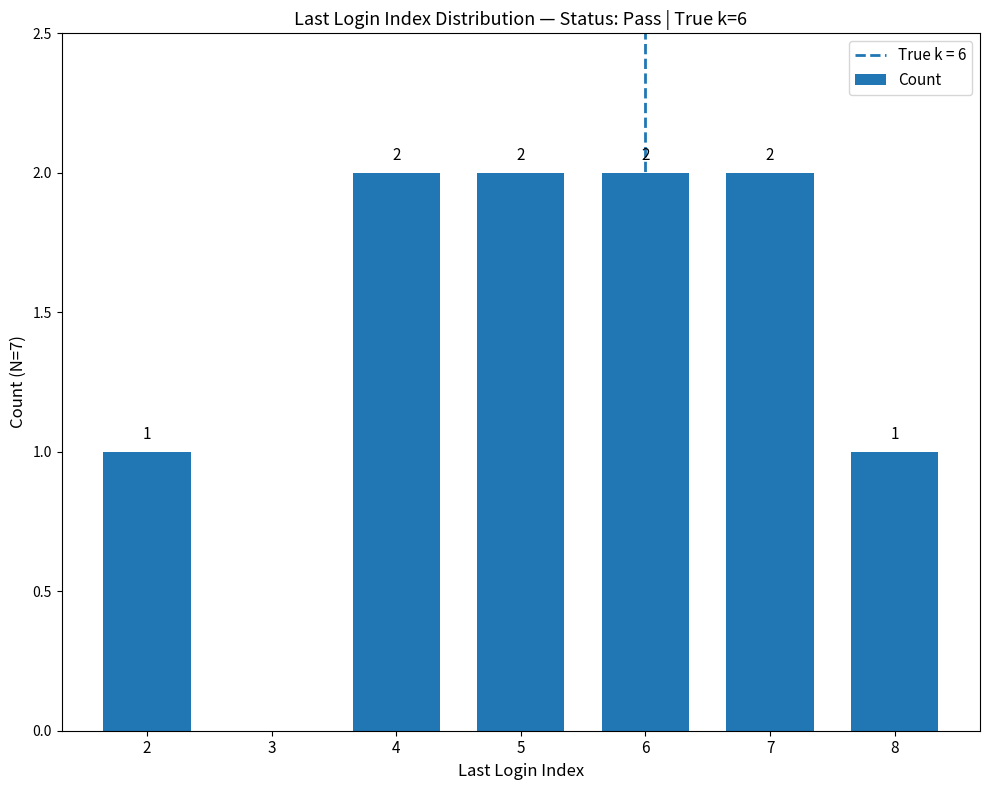

How many values are between 1 and 2?

6